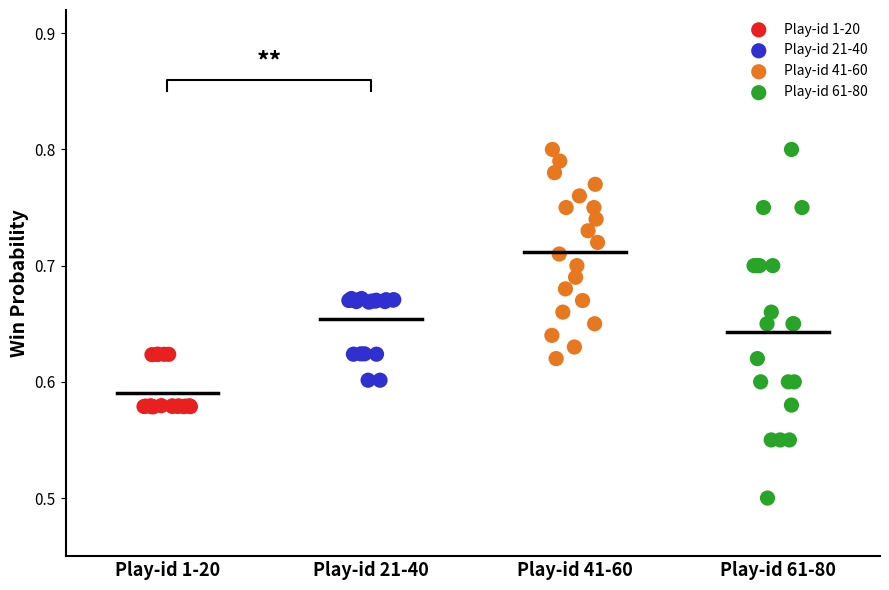

Which series has the largest Y range (max minus min)?

Play-id 61-80